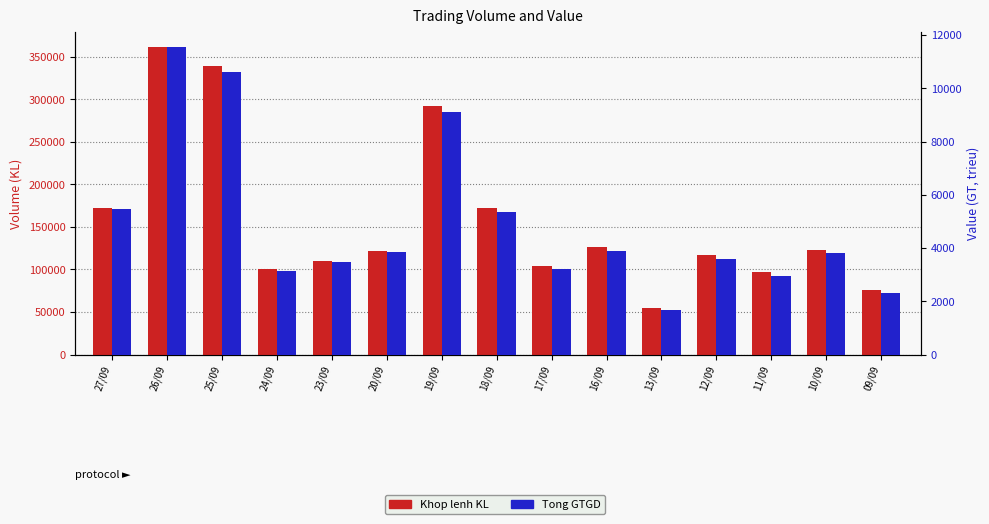

What position from the left is 16/09?

10